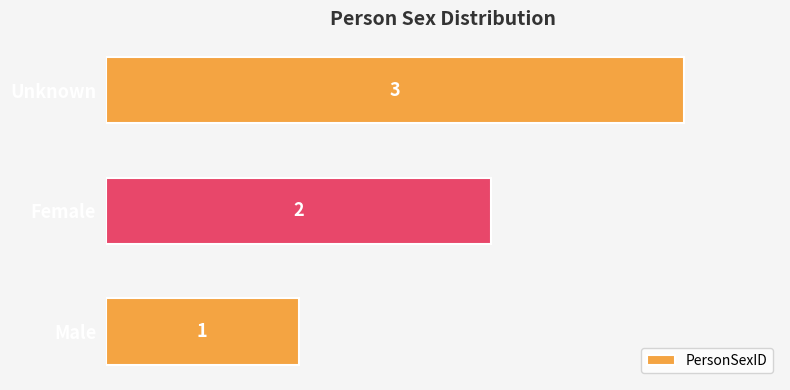

List the labels in order of value, largest first.

Unknown, Female, Male